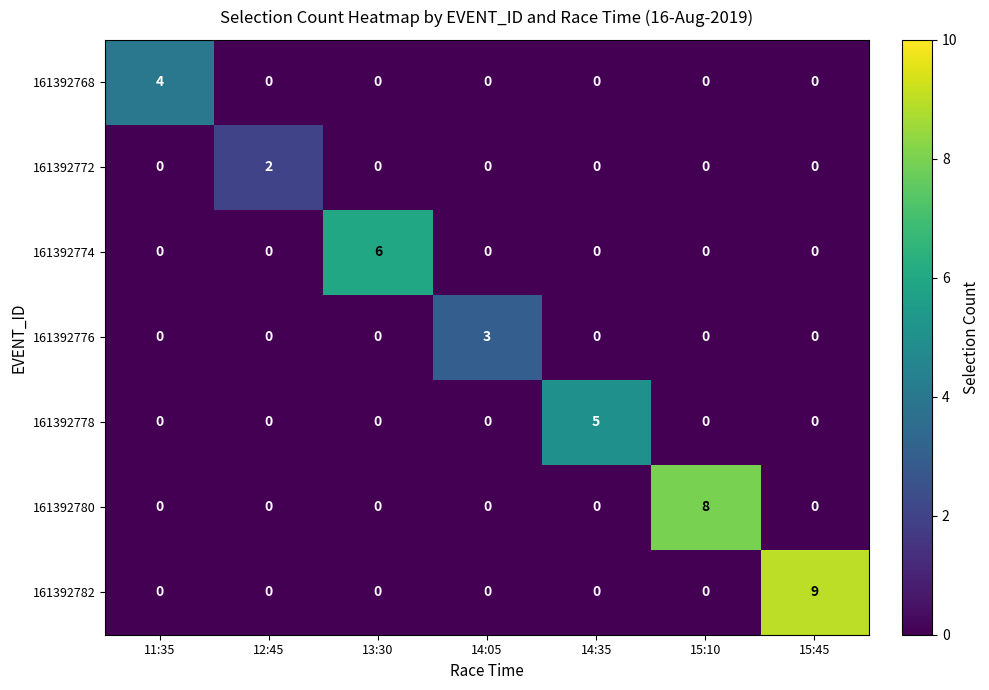

Which series has the largest range (max minus min)?

161392782